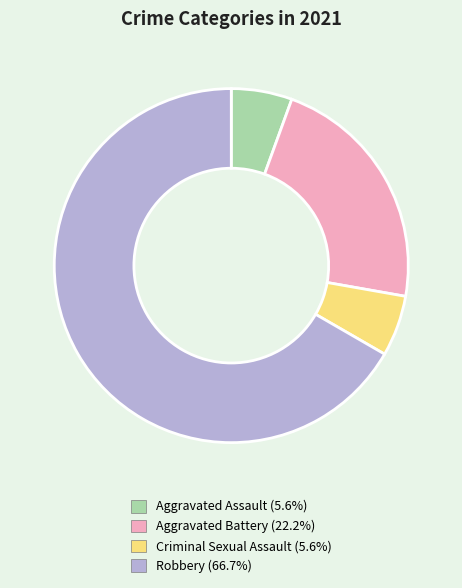

Approximately how many times larger is the value at Robbery compared to Aggravated Battery?

3.0